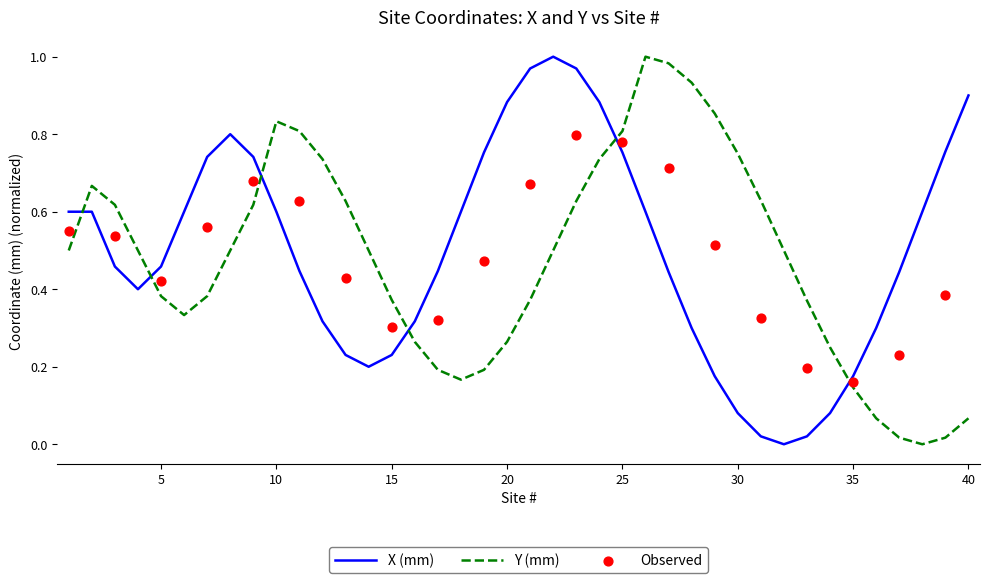

Which series has the largest Y range (max minus min)?

X (mm)